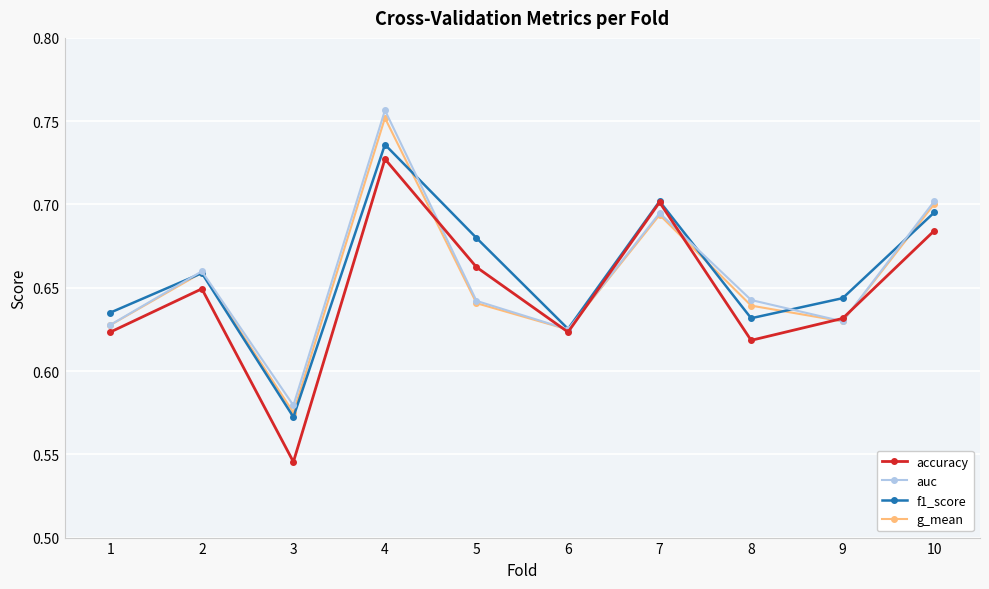

Is it true that g_mean equals 0.7 at 7?

True